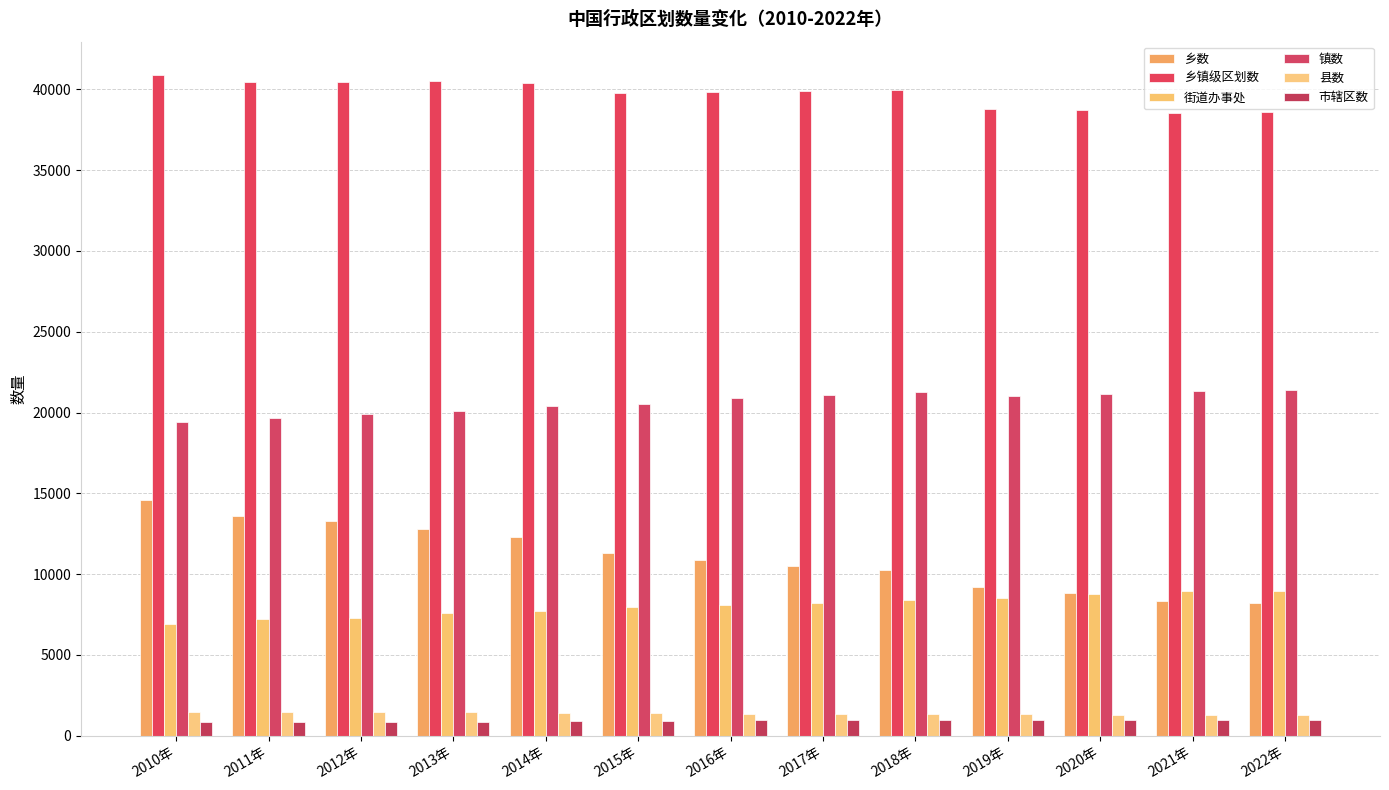

Count the number of data series in this chart.

6